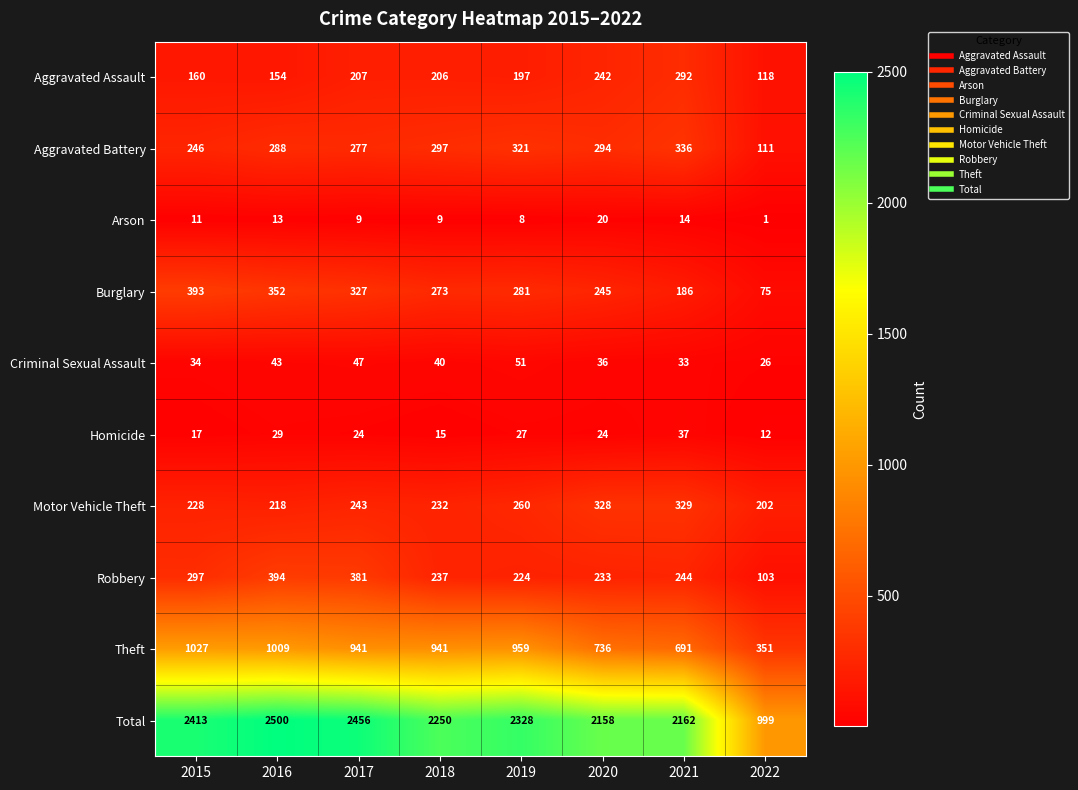

At which category does the chart reach its peak across all series?

2016